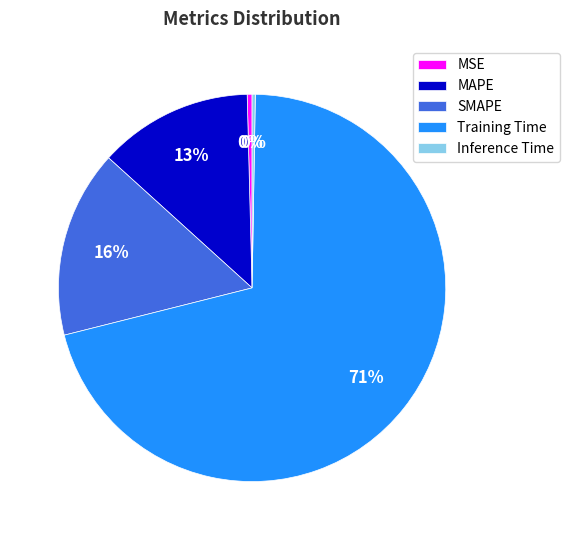

Combined, do SMAPE and Training Time account for over 50%?

Yes